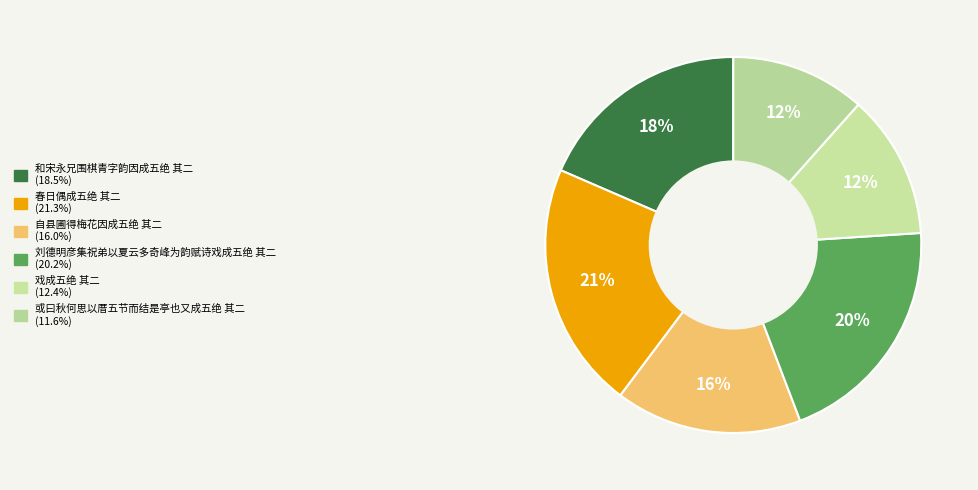

To the nearest percent, what is the difference between the 或曰秋何思以厝五节而结是亭也又成五绝 其二 and 刘德明彦集祝弟以夏云多奇峰为韵赋诗戏成五绝 其二 slice percentages?

9%